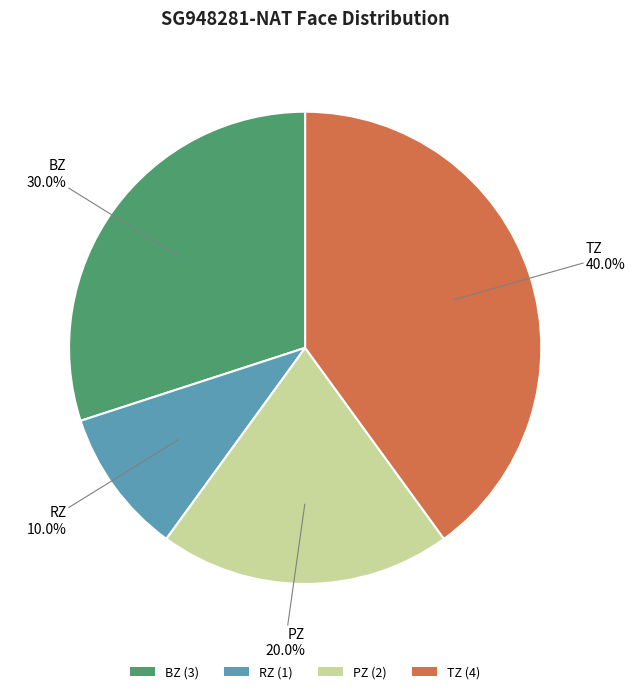

To the nearest percent, what portion does RZ represent?

10%